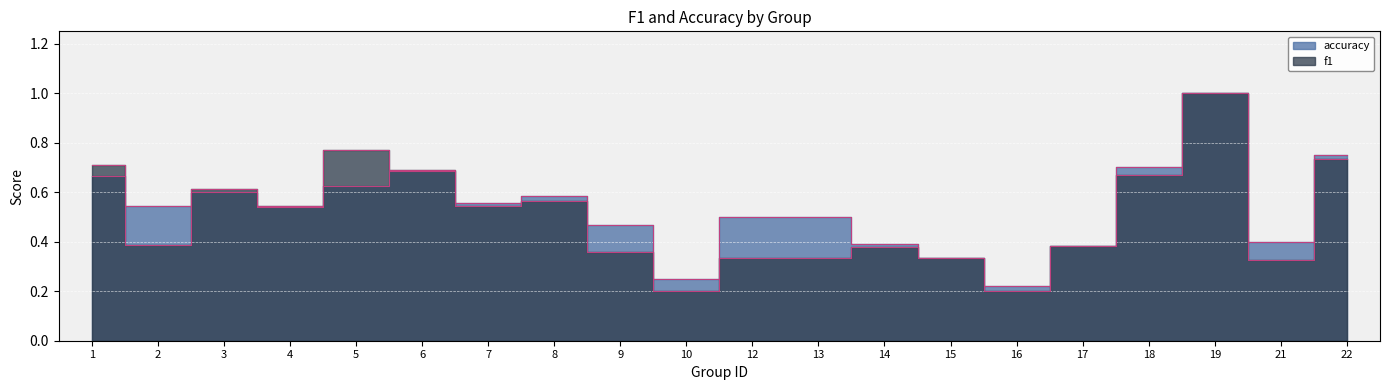

Is it true that f1 equals 0.6 at 8?

True